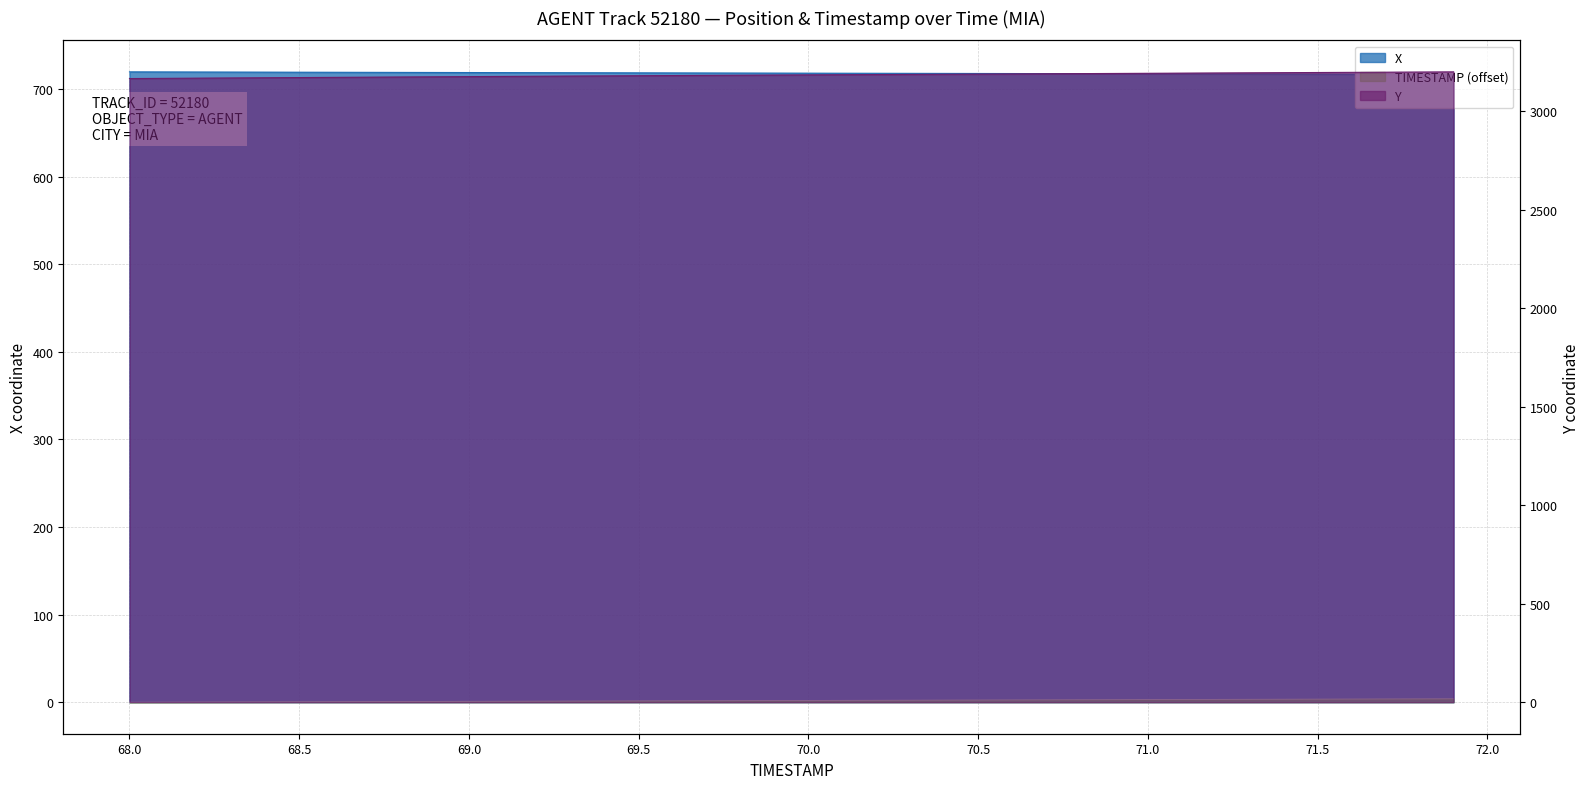

Between 70.8 and 69.3, which is larger?

69.3